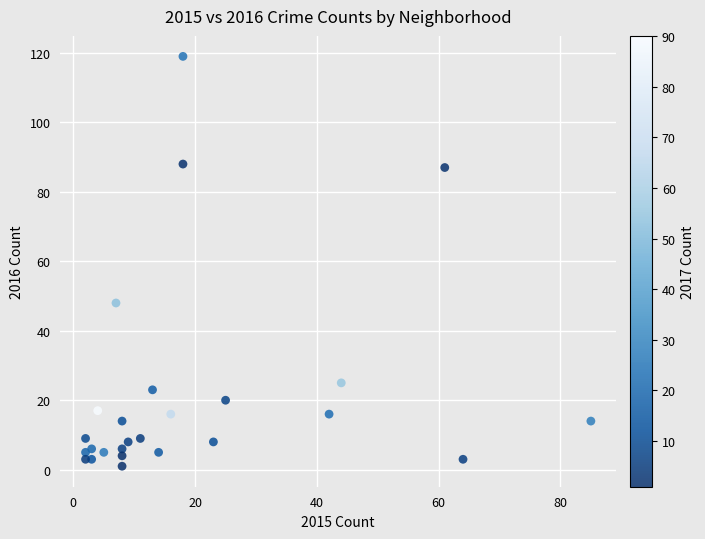

What Y value in the scatter plot is closest to 60?

48